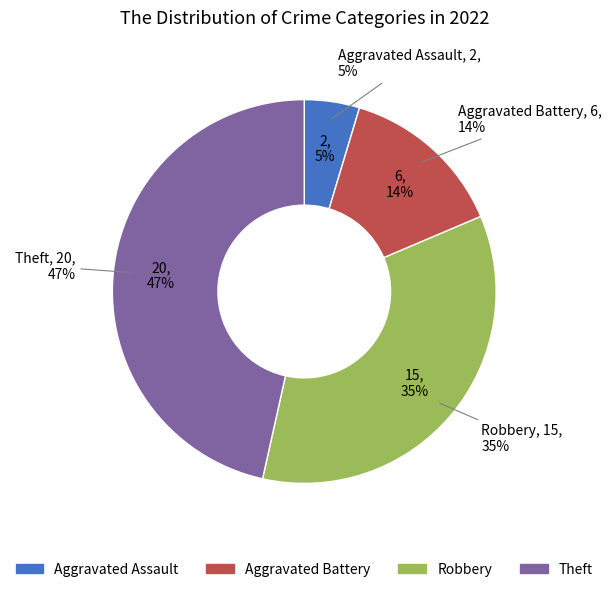

What portion of the pie excludes Theft?

53.5%